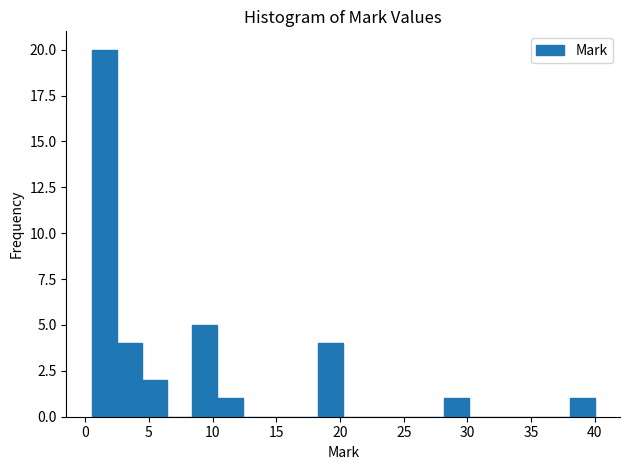

Read against the x-axis, roughly where is the centre of the tallest bar?

1.5